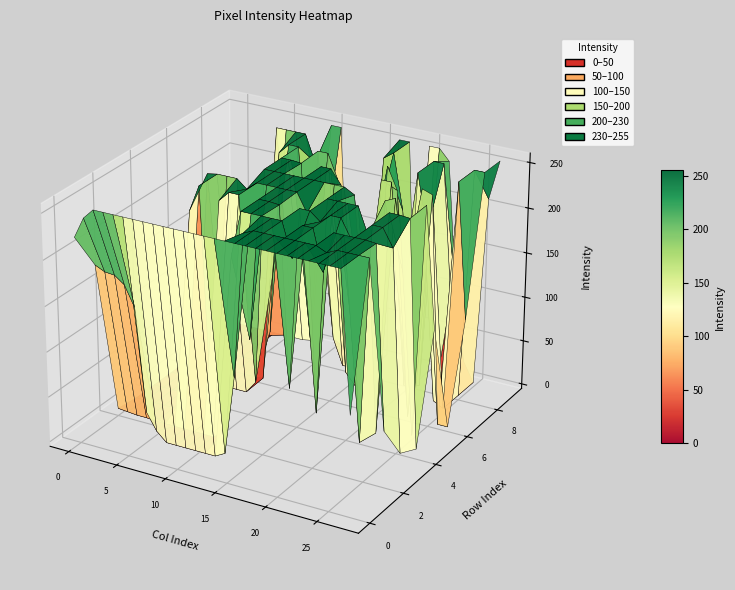

At which category is the sum across all series the highest?

22